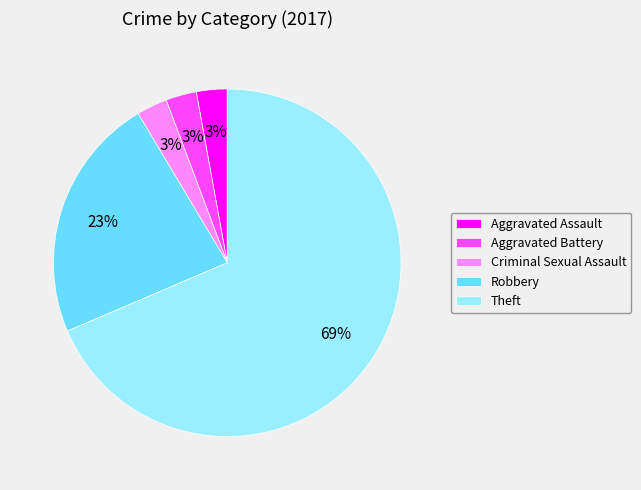

The Robbery slice represents 31% of the pie. True or false?

False